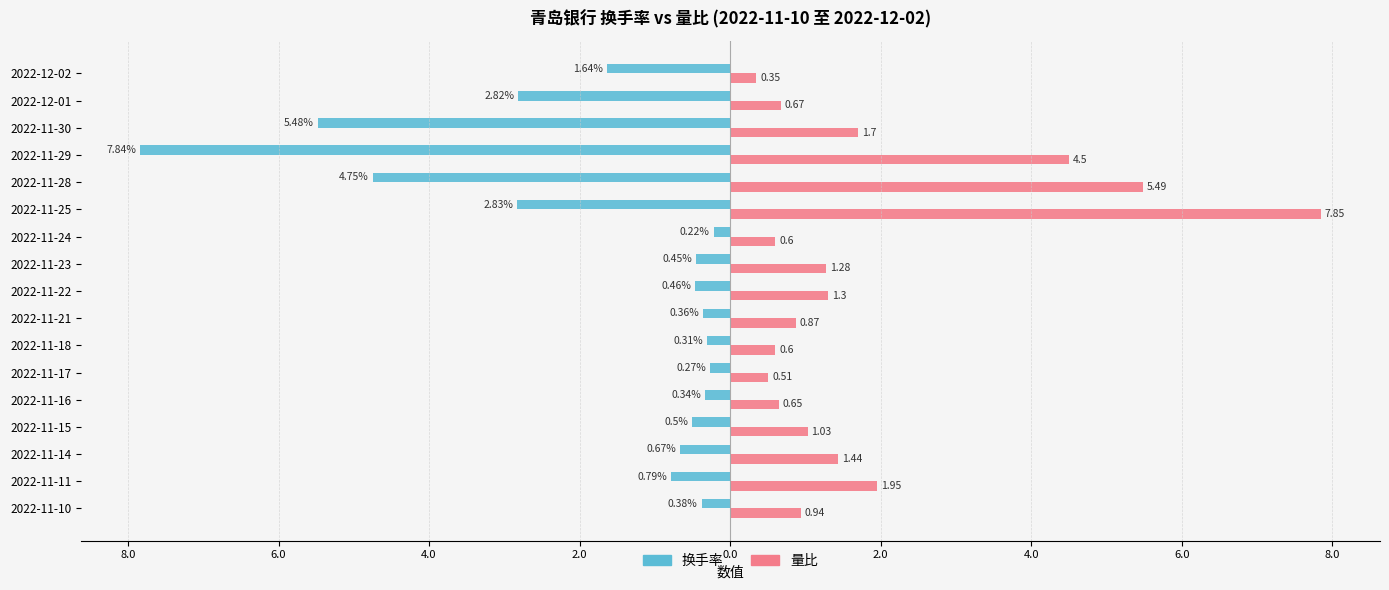

What are all the series names shown in the legend?

换手率, 量比